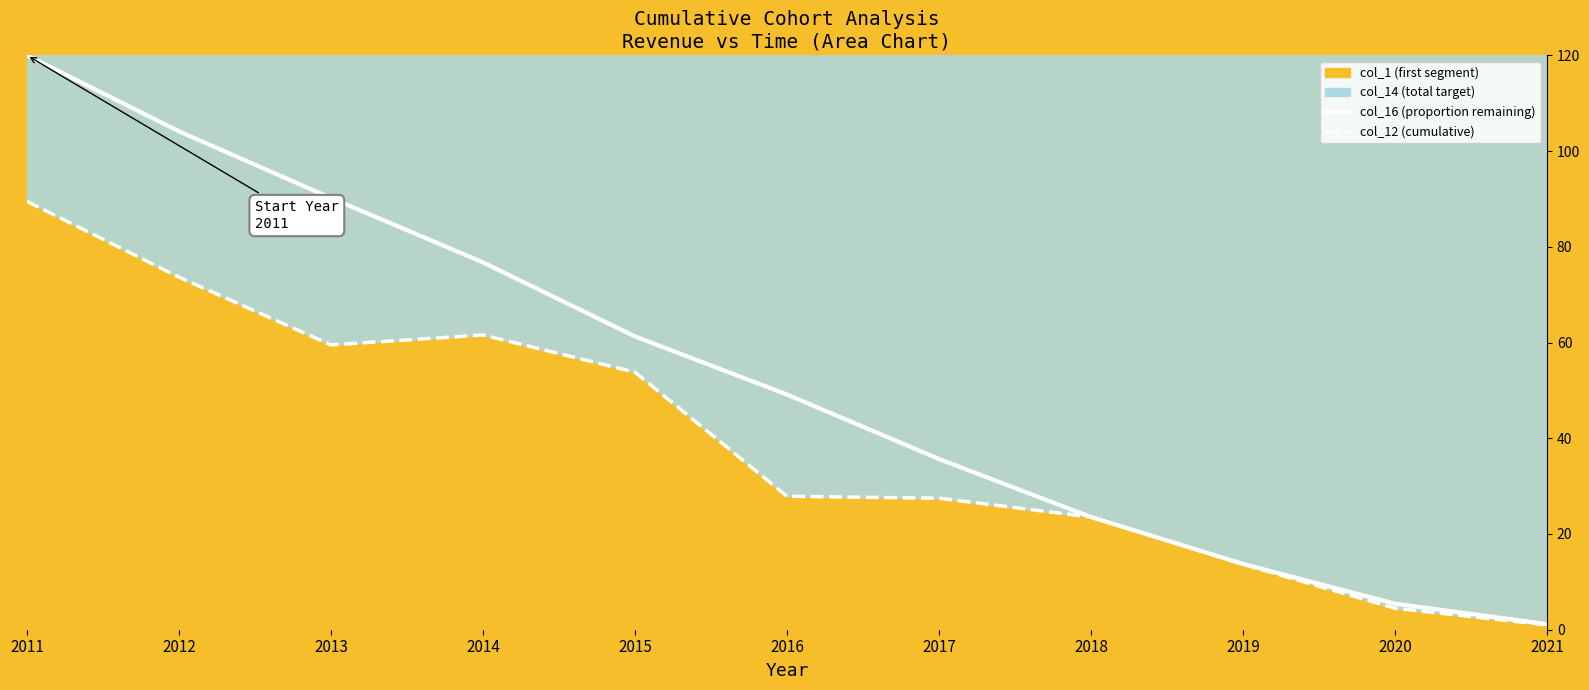

What is the sum of all col_12 (cumulative) values?

436.1